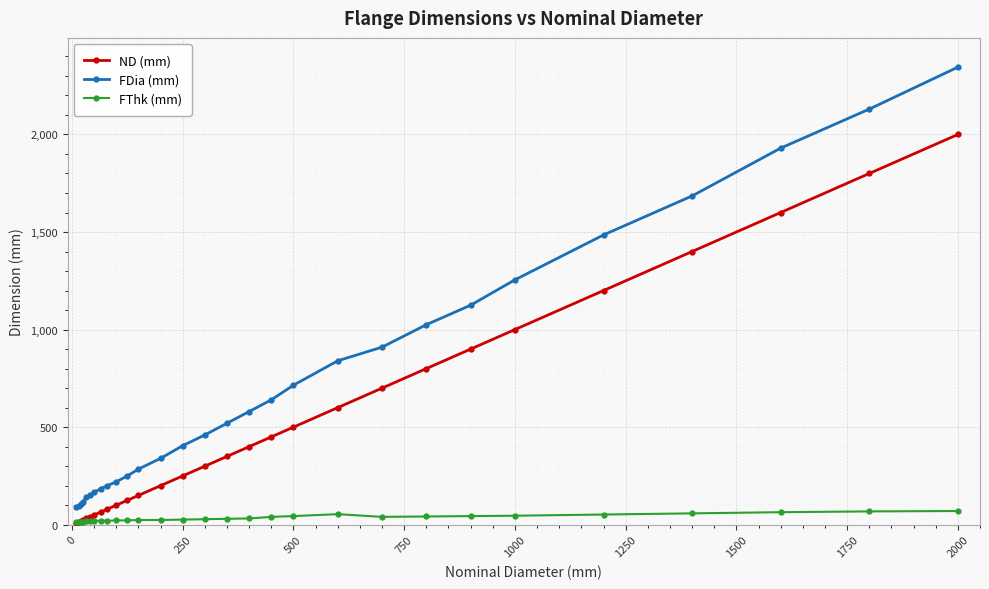

How many data points in FThk (mm) are less than 28?

14